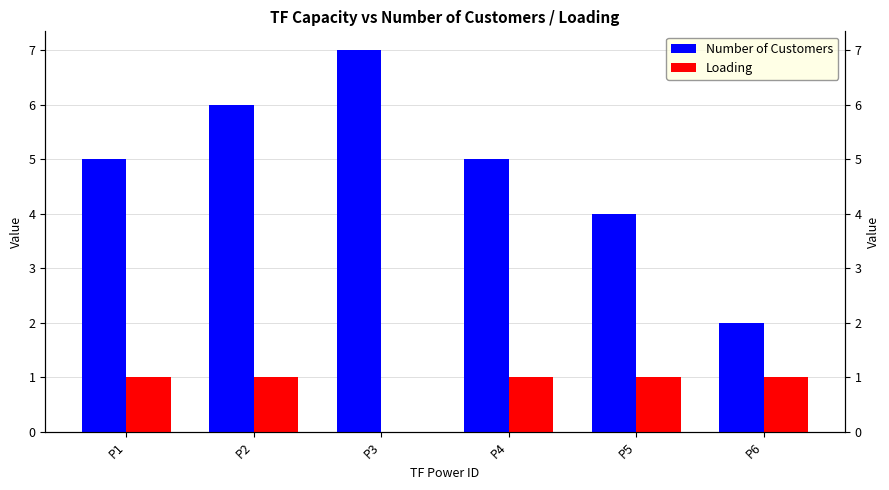

True or false: Number of Customers has a value of 4 at P5.

True